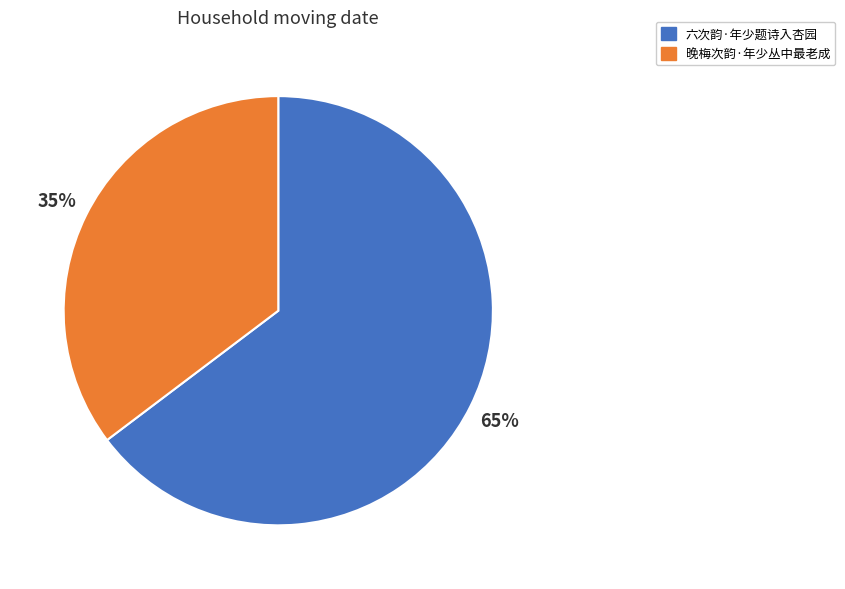

To the nearest percent, what is the combined percentage of 六次韵·年少题诗入杏园 and 晚梅次韵·年少丛中最老成?

100%